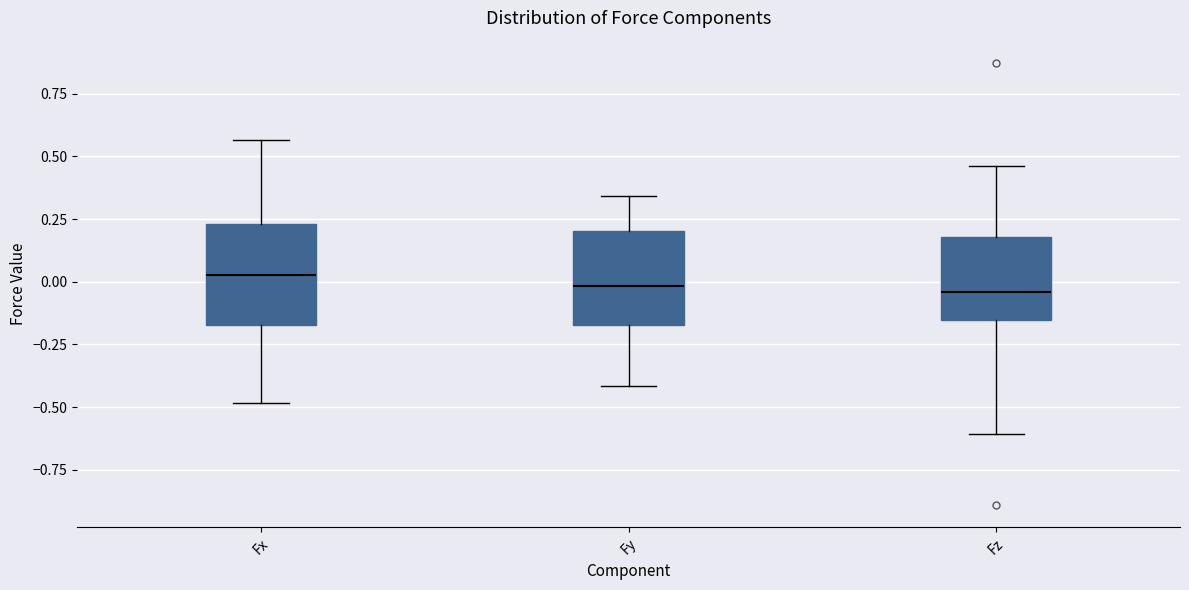

Reading left to right, read every box against the y-axis: the position of its median line, the range the box covers, and the ends of its whiskers. The values are not printed on the chart, so give them approximately, as read against the axis.

Fx: median 0.05, box -0.15 to 0.25, whiskers -0.50 to 0.55
Fy: median 0.00, box -0.15 to 0.20, whiskers -0.40 to 0.35
Fz: median -0.05, box -0.15 to 0.20, whiskers -0.60 to 0.45